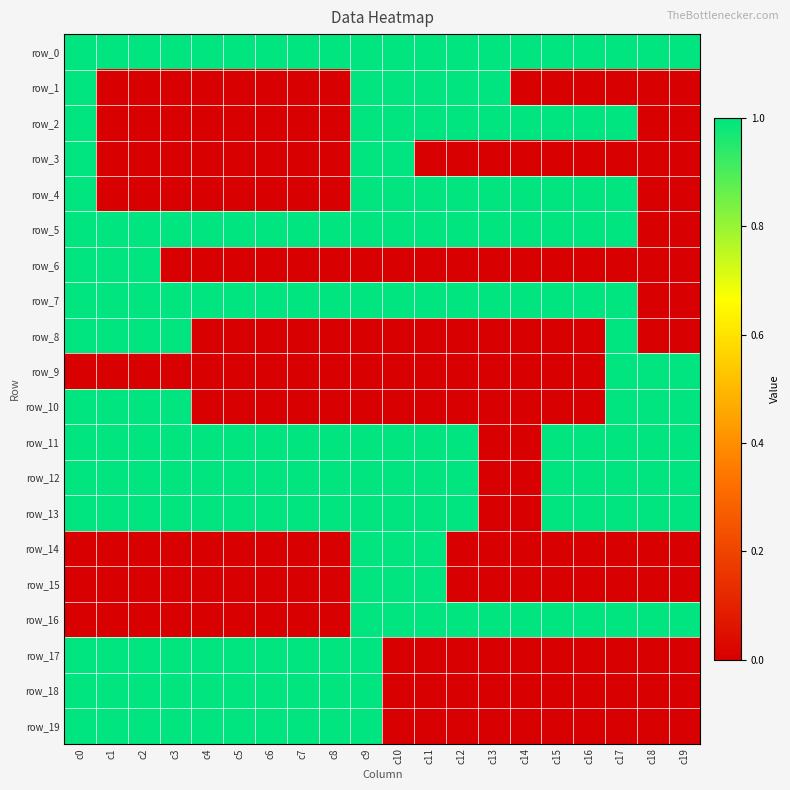

Which category has the highest value in the row_19 series?

c0